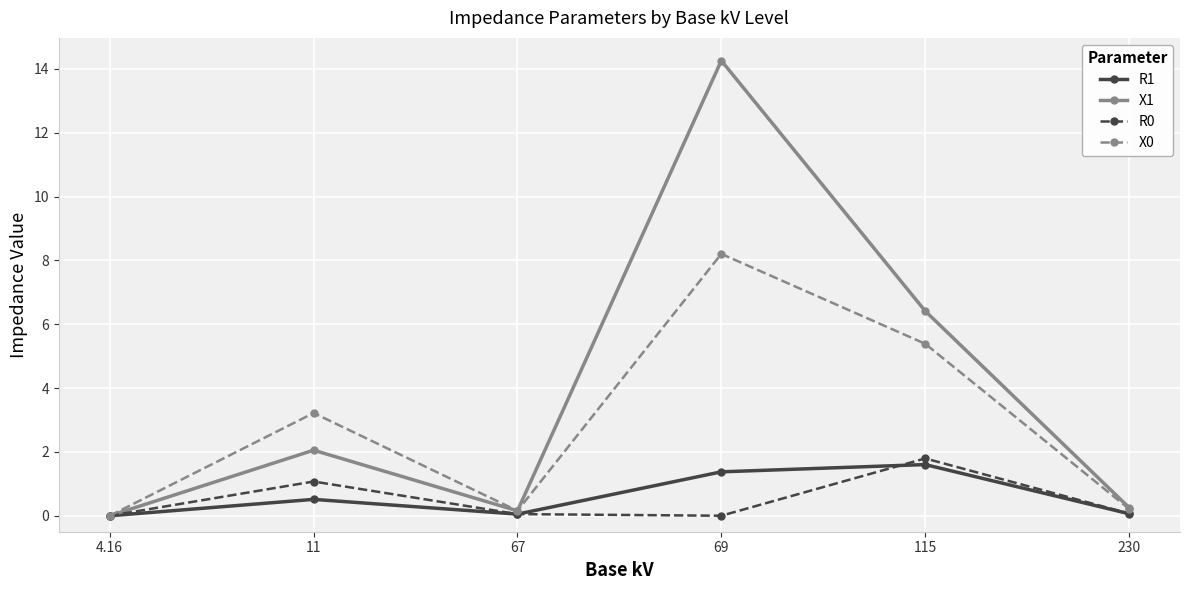

At how many categories does at least one series exceed 1?

3